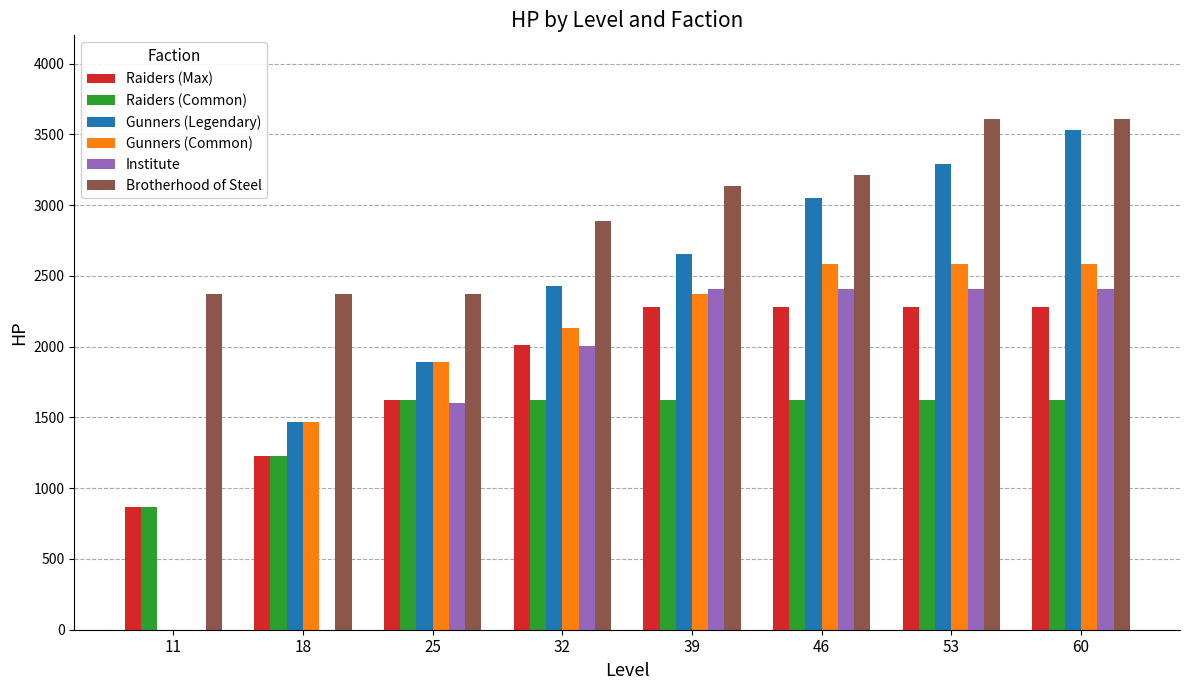

The value of Gunners (Common) at 60 is 2585. True or false?

True